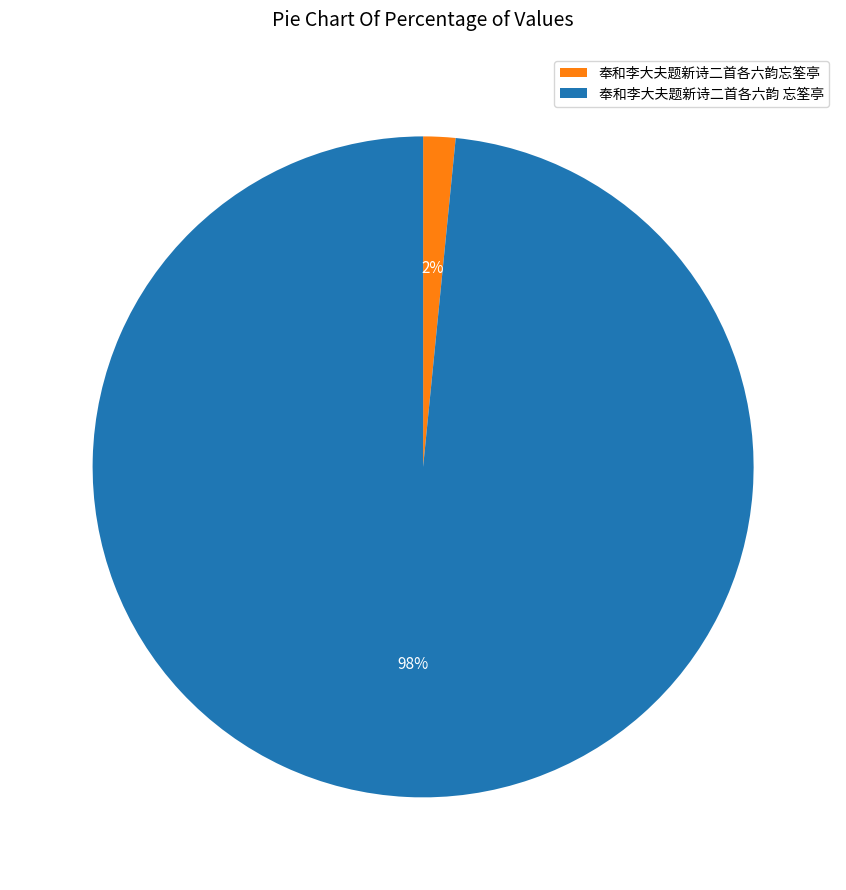

Is it true that 奉和李大夫题新诗二首各六韵 忘筌亭 is 98% of the pie?

True